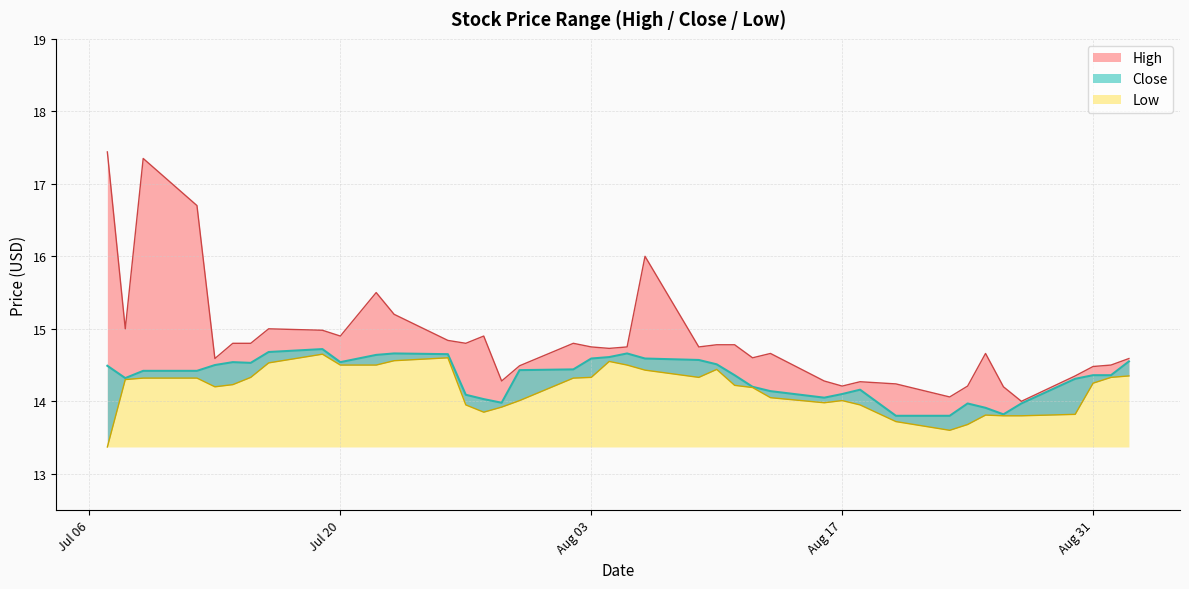

Which series has the largest total across all categories?

High